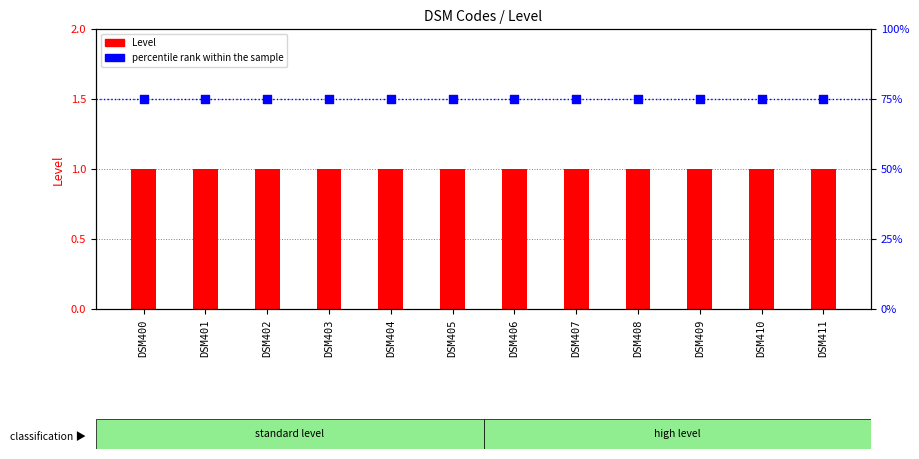

What are all the series names shown in the legend?

Level, percentile rank within the sample